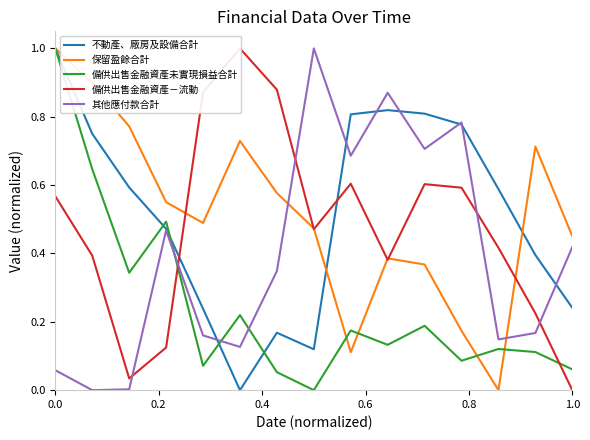

What value does the 備供出售金融資產－流動 series have at 0.0?

0.6